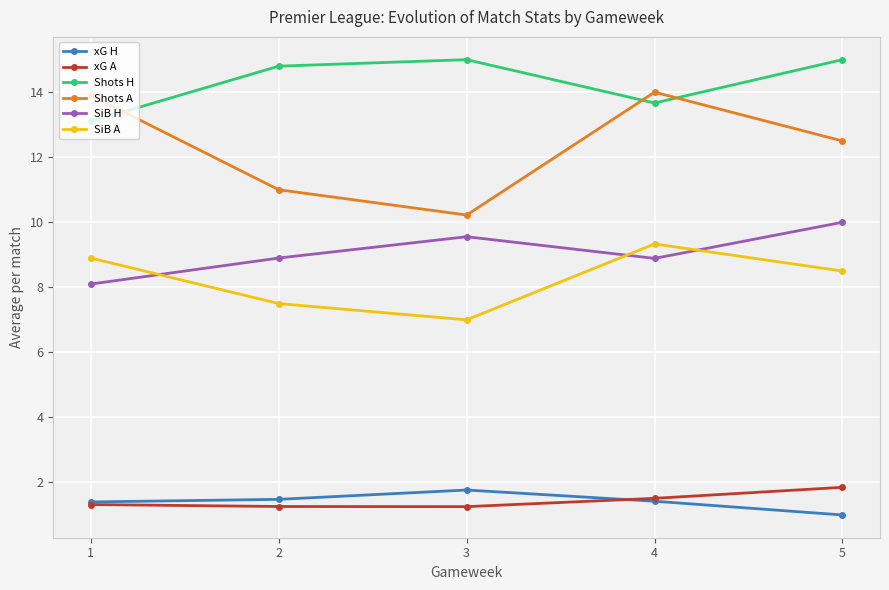

True or false: Shots H and SiB A cross at least once.

False